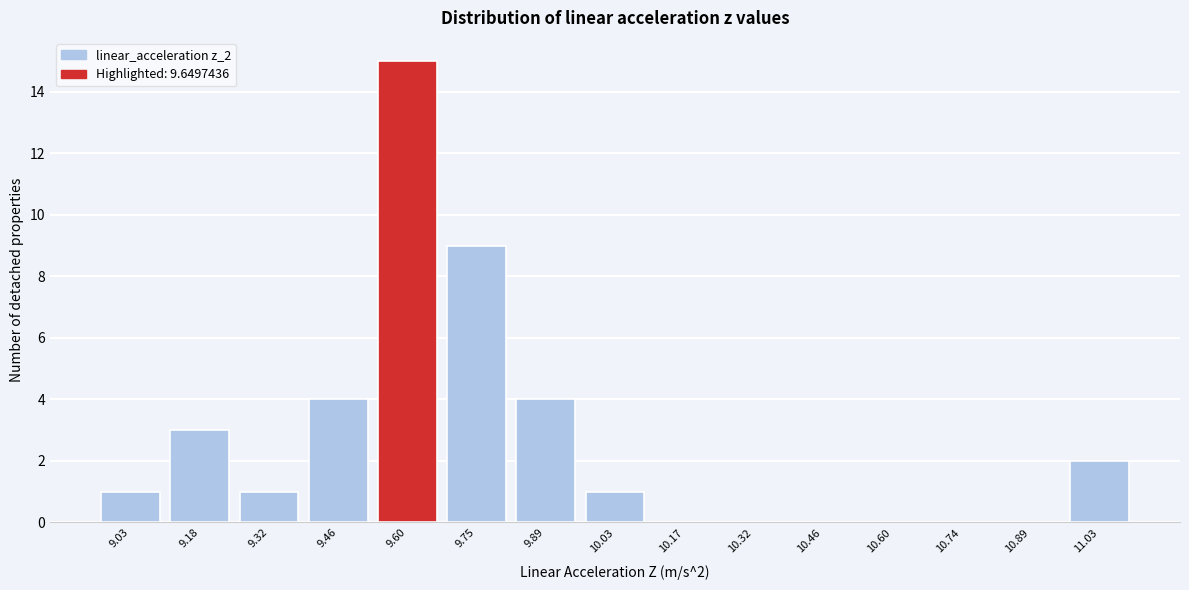

Which range on the x-axis has the tallest bar?

9.54 to 9.68